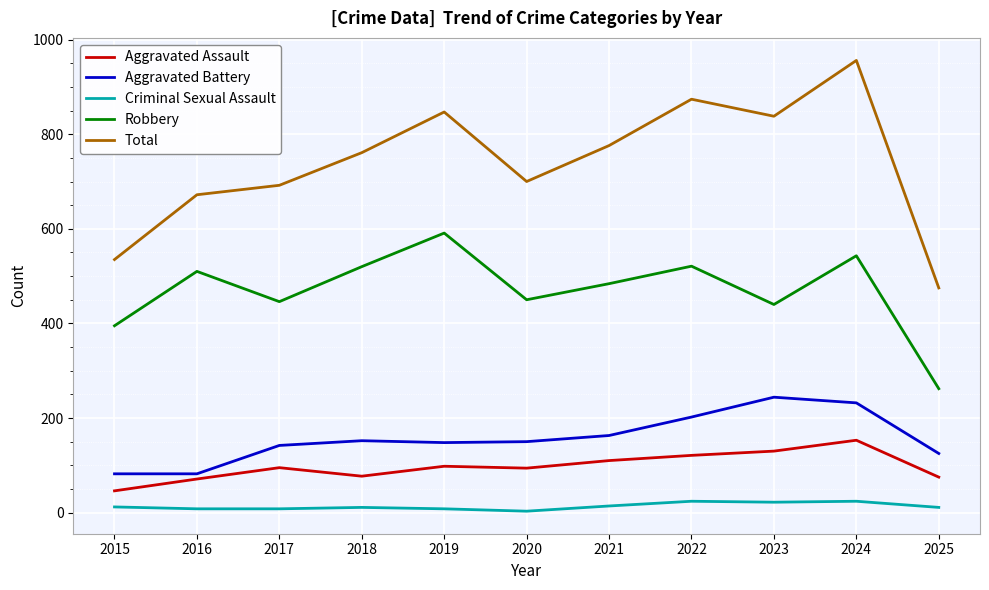

At how many categories does at least one series exceed 277?

11